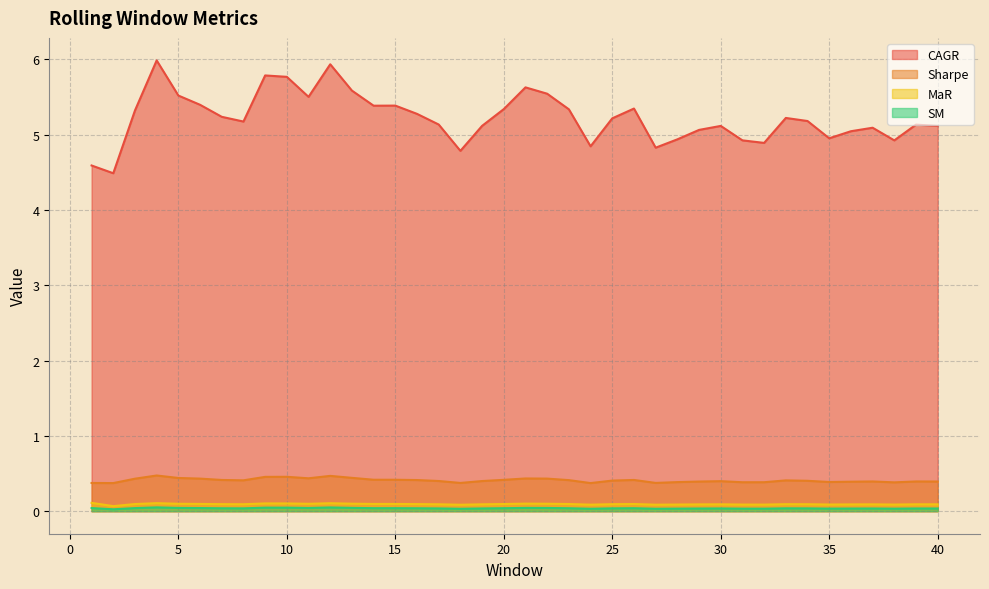

At which category does CAGR reach its first local valley?

2